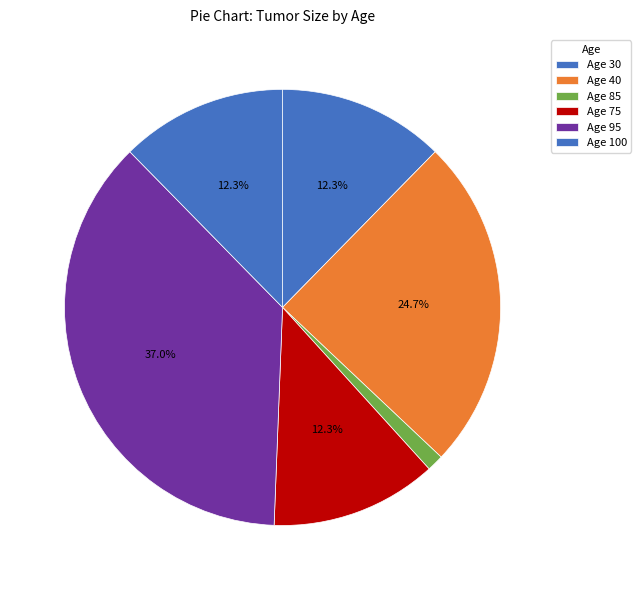

To the nearest percent, what is the average slice percentage?

17%